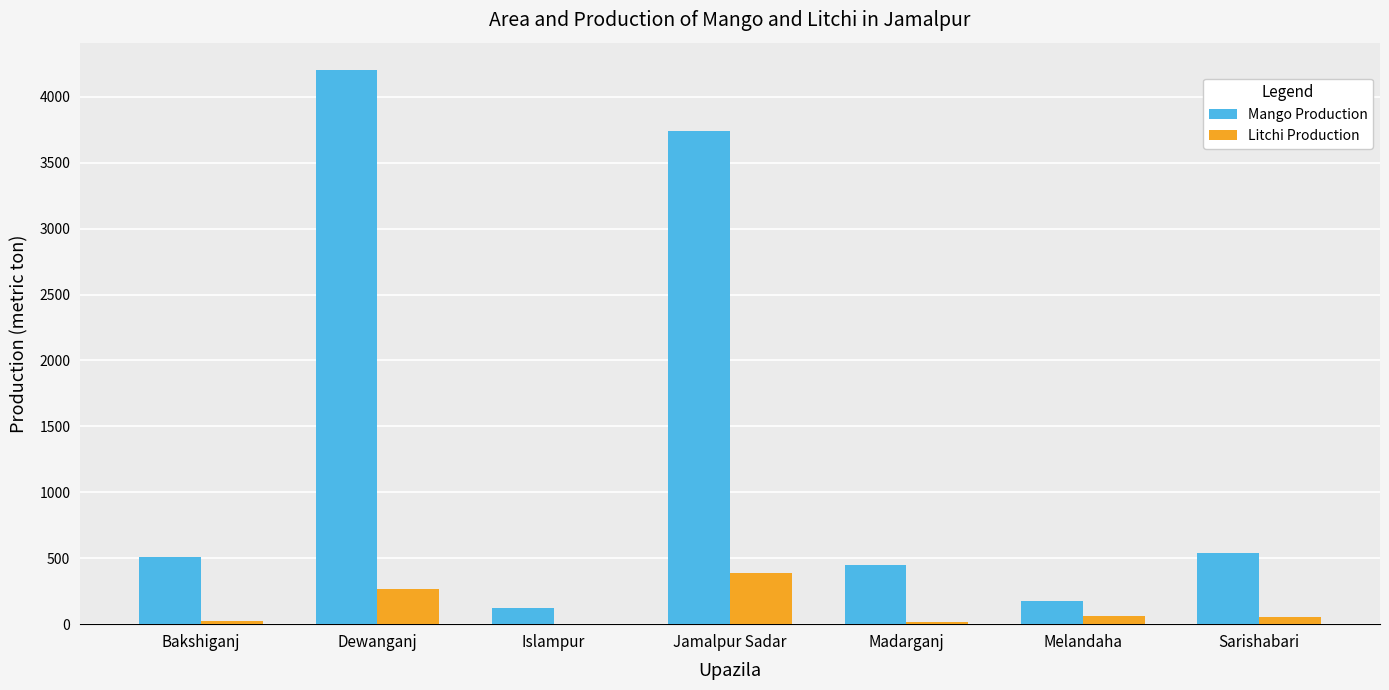

What is the approximate value of Litchi Production at Melandaha?

59